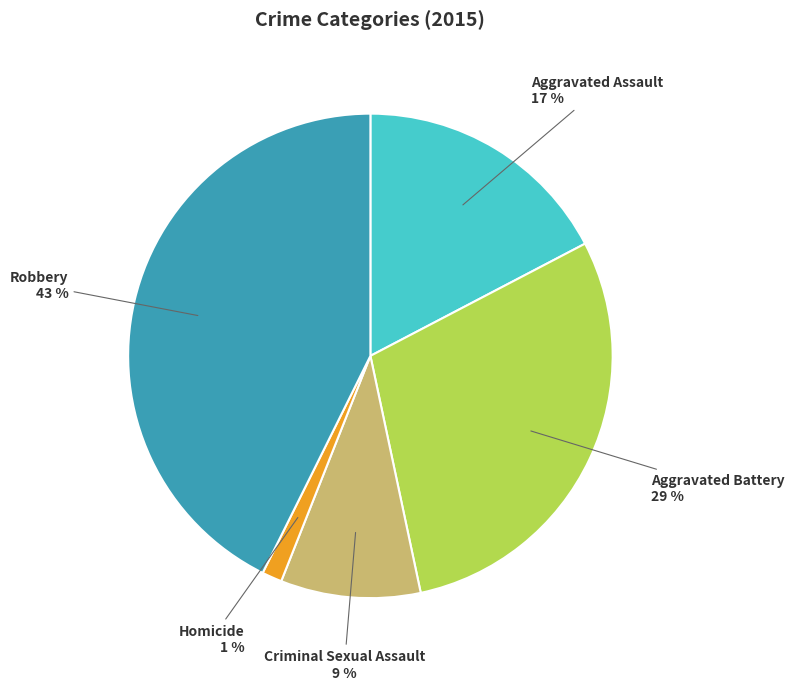

Rank the categories by value from highest to lowest.

Robbery, Aggravated Battery, Aggravated Assault, Criminal Sexual Assault, Homicide